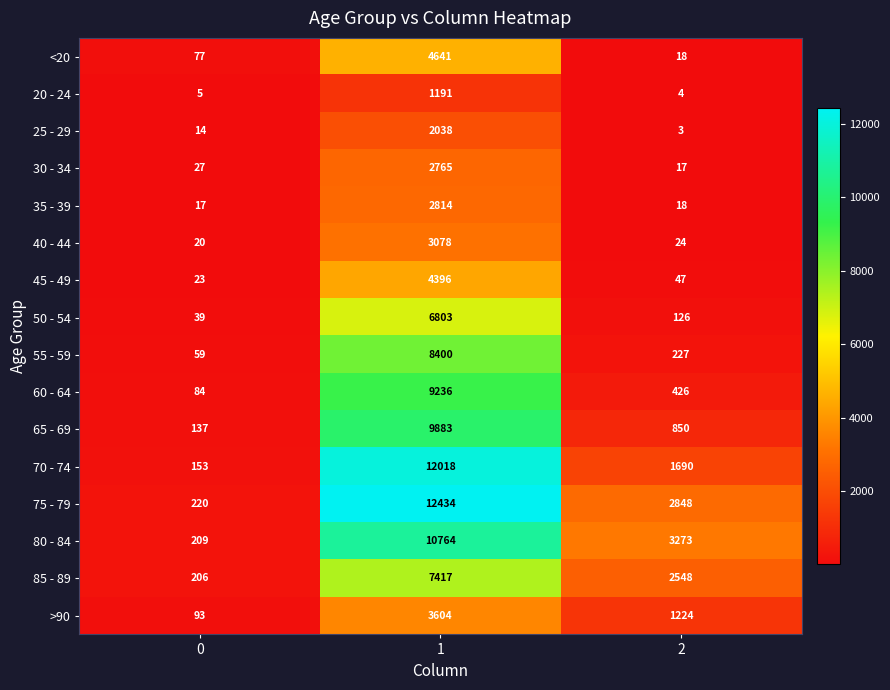

What value does the 45 - 49 series have at 0, to the nearest 10?

20